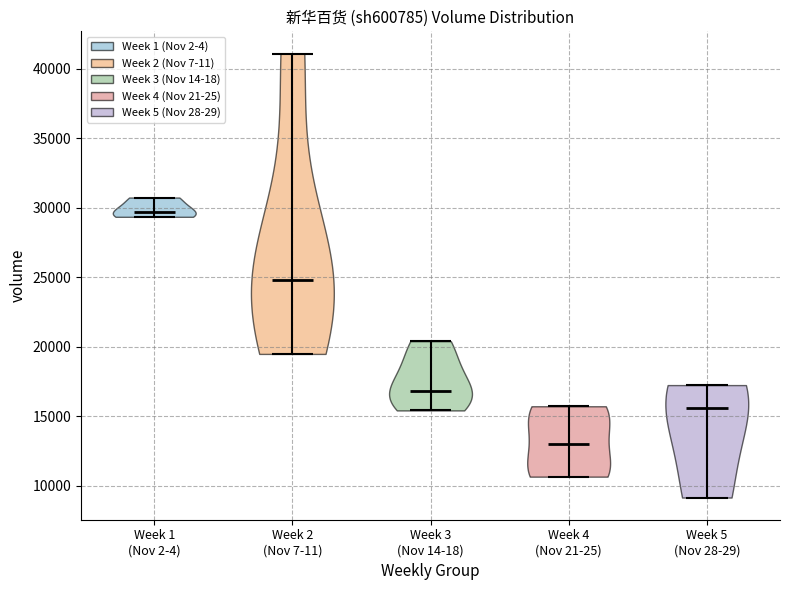

Which violin has the highest median line?

Week 1 (Nov 2-4)